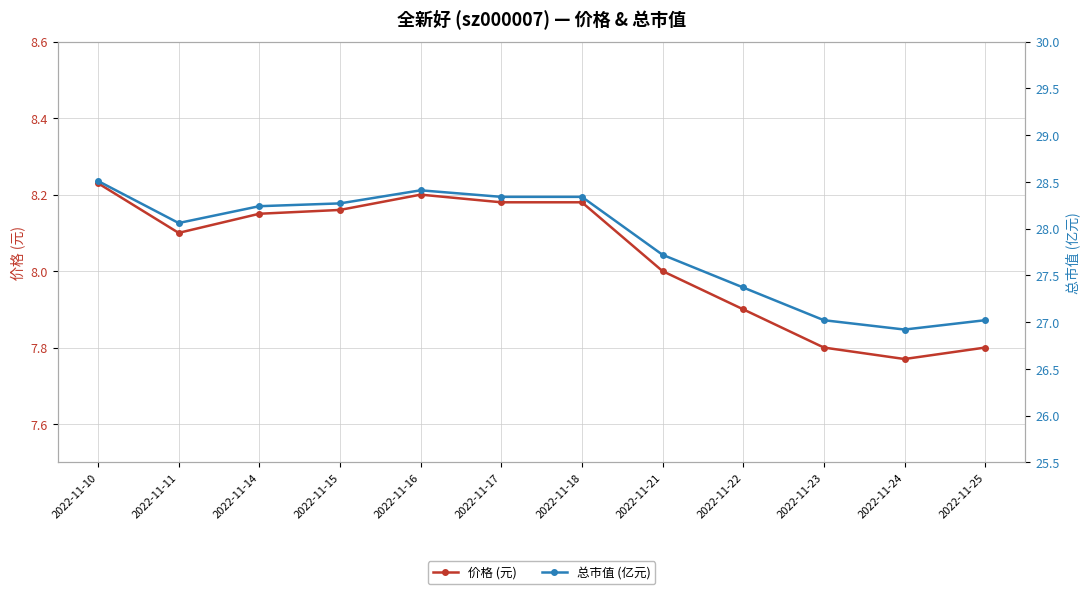

True or false: 价格 (元) has more than 2 interior local peaks.

False